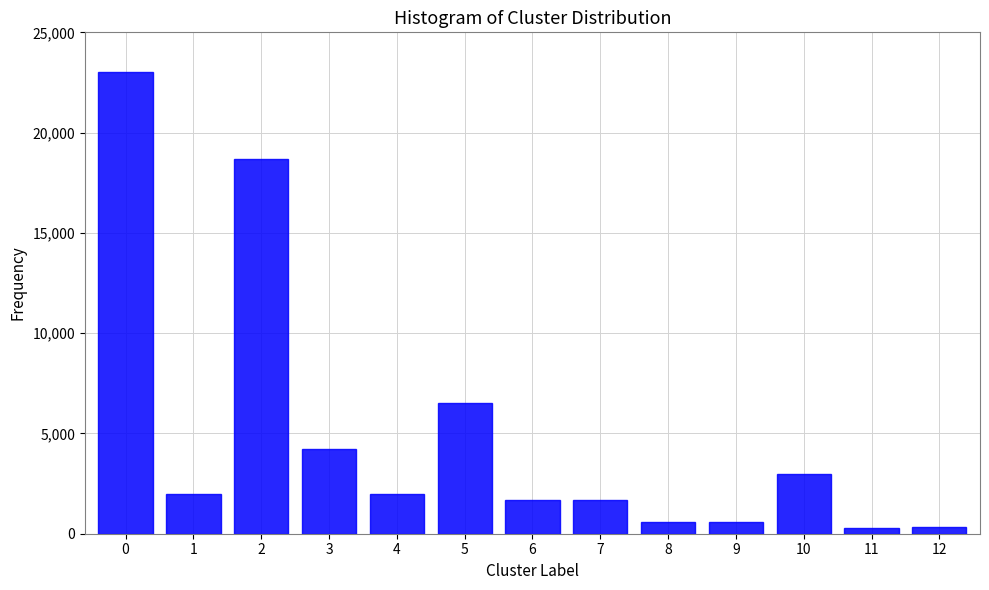

What is the greatest value displayed?

23000